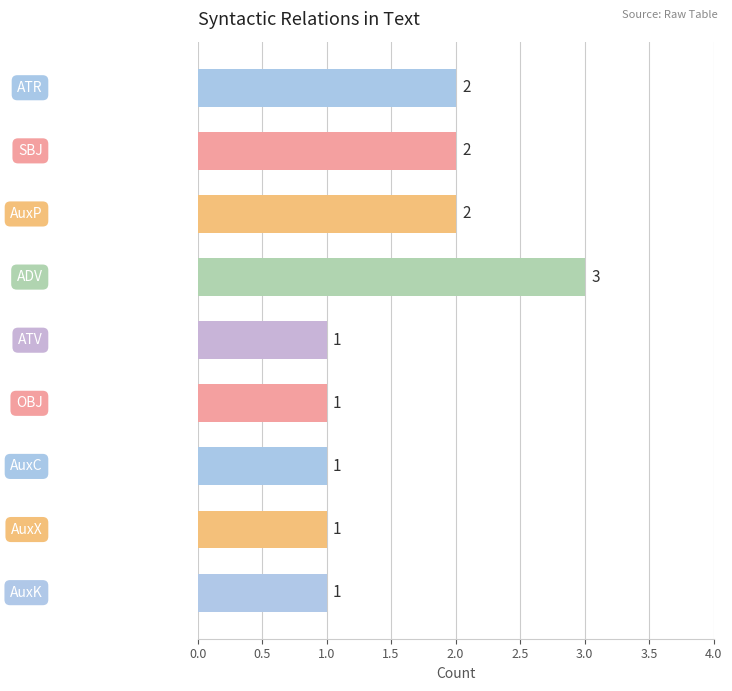

What is the greatest value displayed?

3